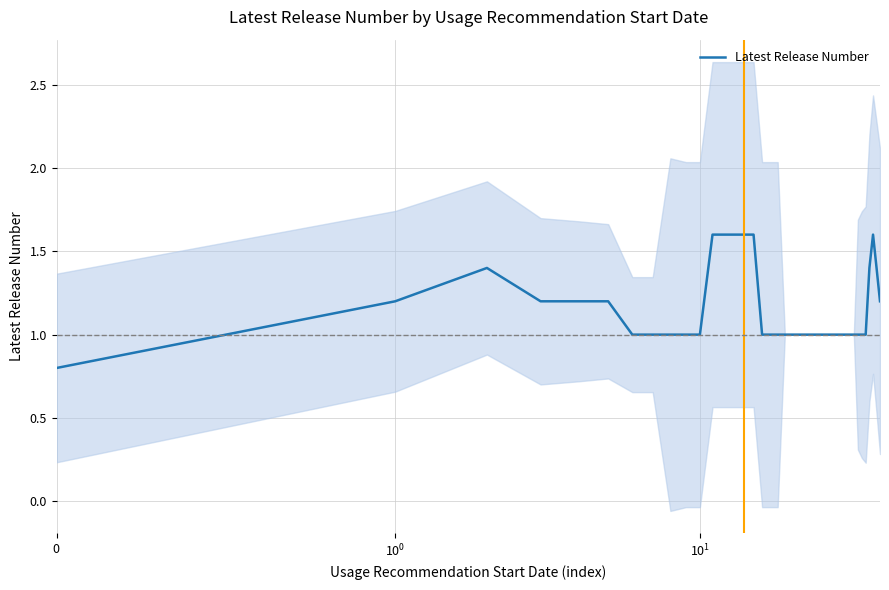

What is the highest value of the Latest Release Number series?

1.6